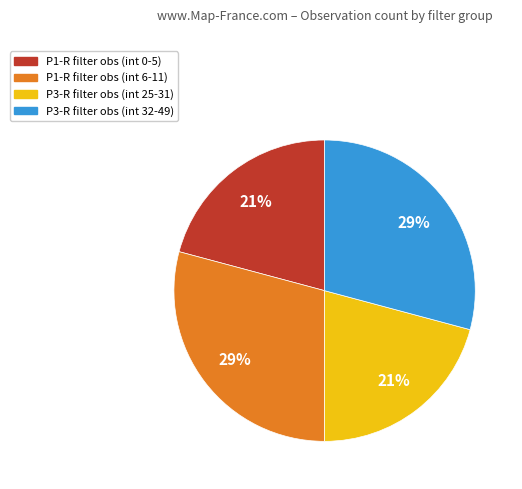

Count the number of slices in the pie.

4